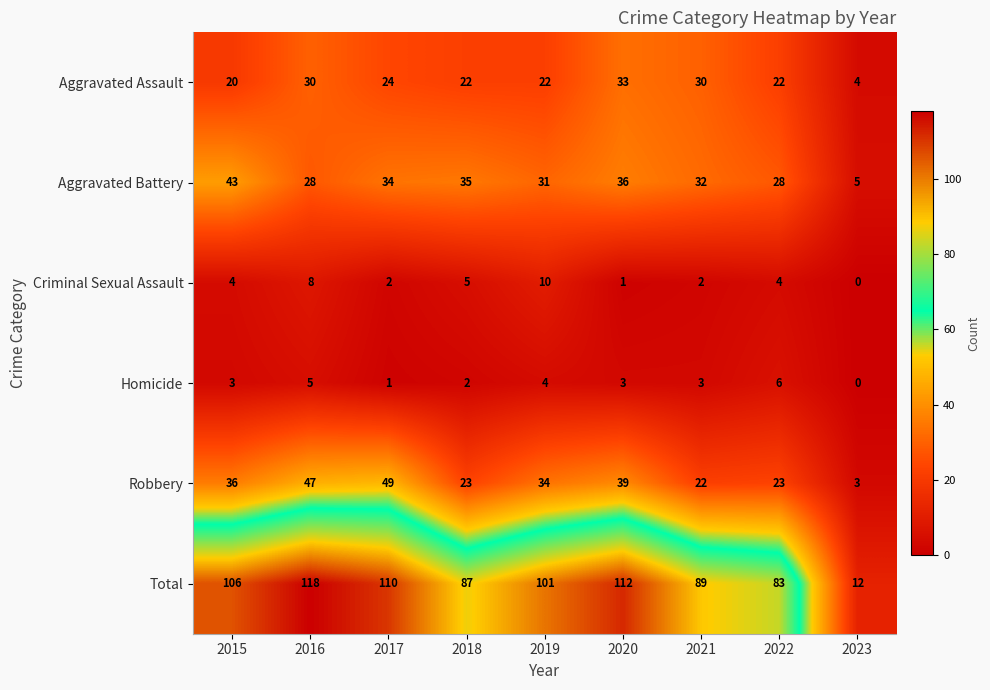

How many values in the Homicide series are below 3?

3